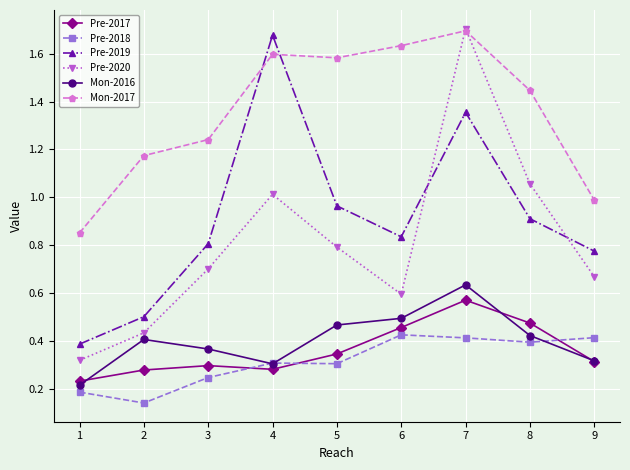

True or false: Pre-2020 has more than 0 interior local peaks.

True